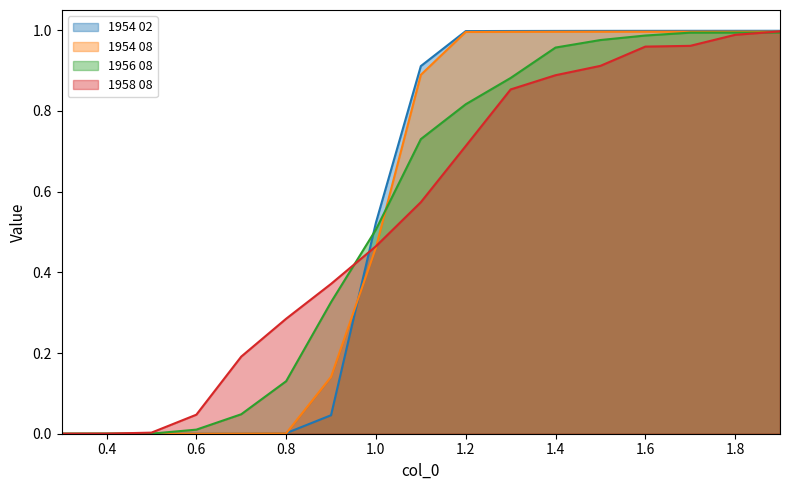

What is the highest value of the 1954 02 series?

1.0